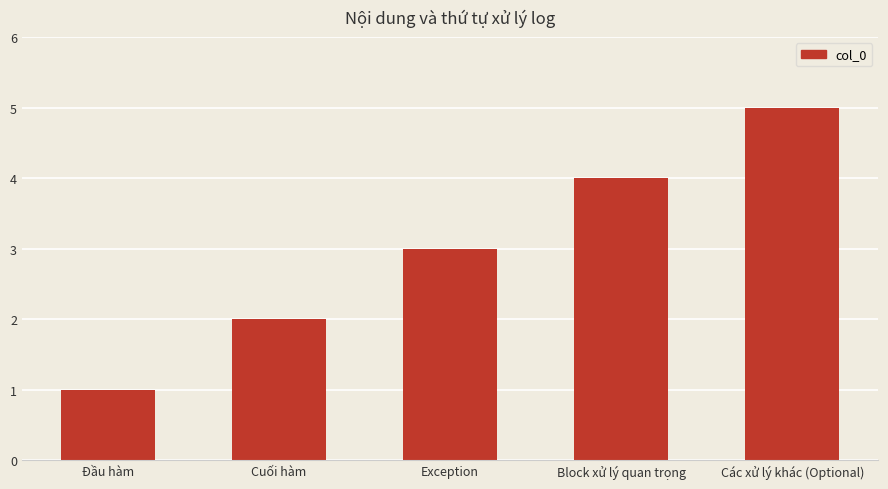

Count the number of categories in the chart.

5